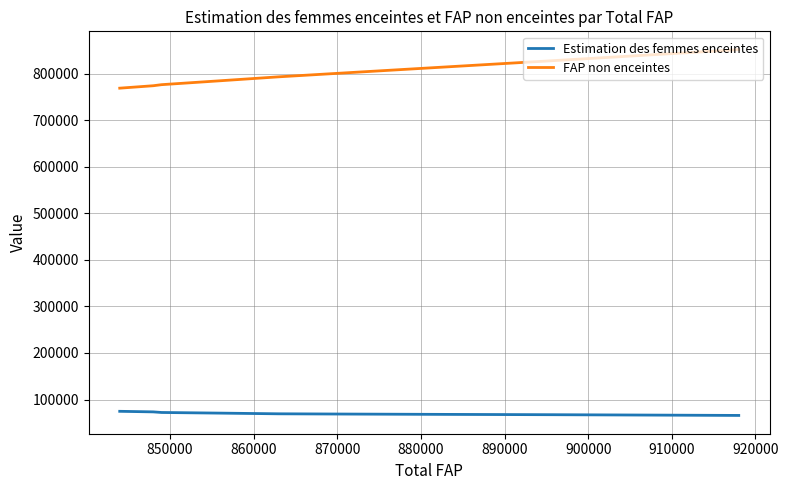

What is the greatest value displayed?

852222.6